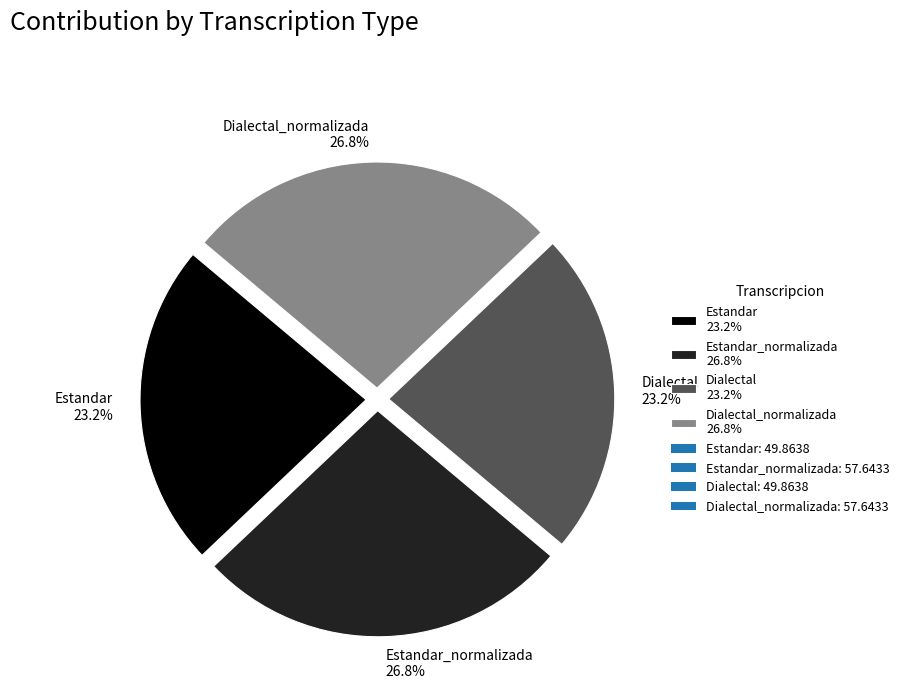

How much of the chart is everything except Dialectal 23.2%?

76.8%